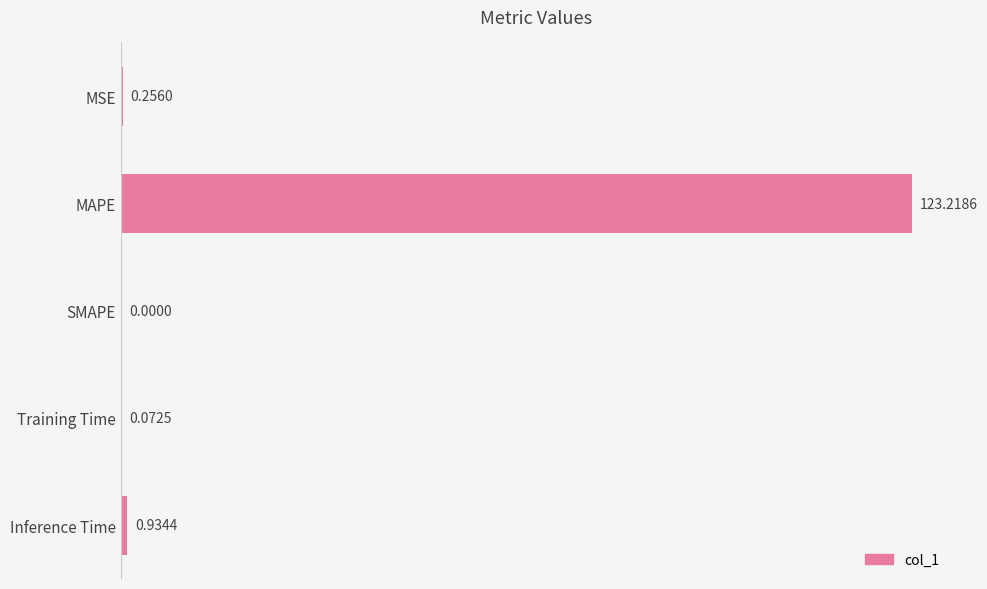

Are the bars grouped side by side (vs. stacked)?

No